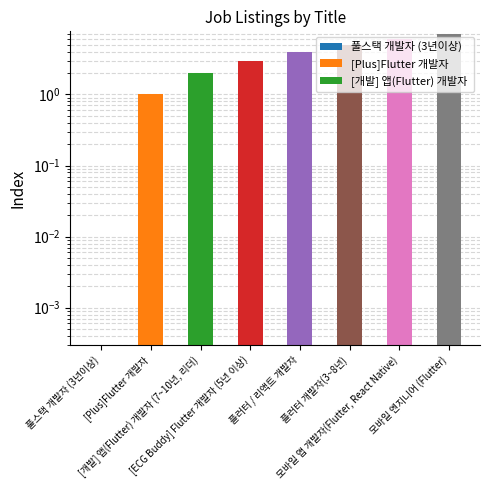

Count the number of values greater than 4.

3